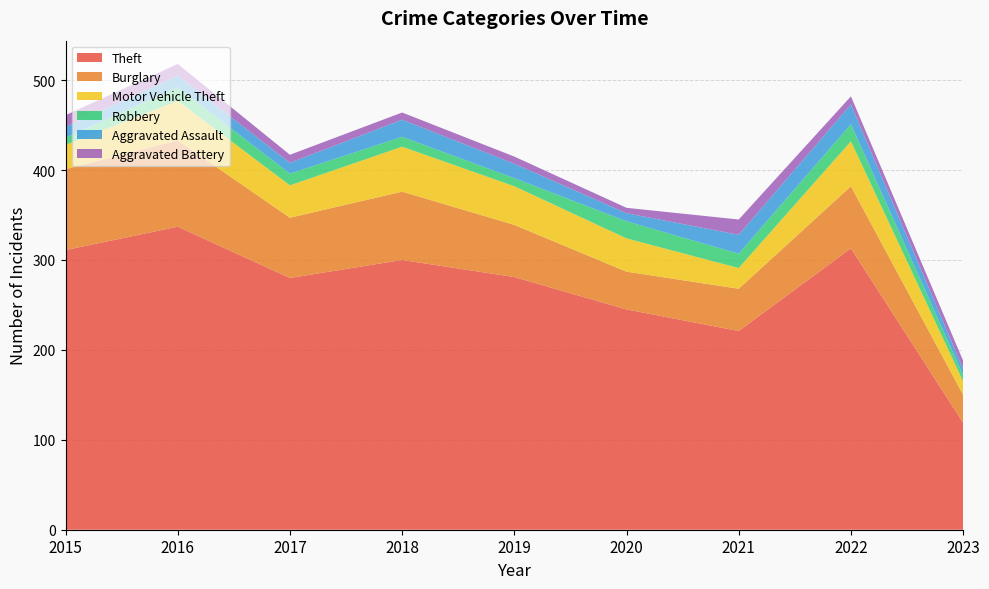

Reading left to right, list all the values displayed in this chart.

Theft: 2015=311	2016=337	2017=280	2018=300	2019=281	2020=245	2021=221	2022=313	2023=119
Burglary: 2015=90	2016=96	2017=67	2018=76	2019=58	2020=42	2021=47	2022=69	2023=31
Motor Vehicle Theft: 2015=27	2016=44	2017=36	2018=50	2019=43	2020=37	2021=23	2022=50	2023=15
Robbery: 2015=8	2016=15	2017=13	2018=11	2019=9	2020=19	2021=16	2022=19	2023=7
Aggravated Assault: 2015=12	2016=13	2017=12	2018=19	2019=16	2020=9	2021=21	2022=22	2023=7
Aggravated Battery: 2015=13	2016=13	2017=9	2018=8	2019=8	2020=6	2021=17	2022=9	2023=9